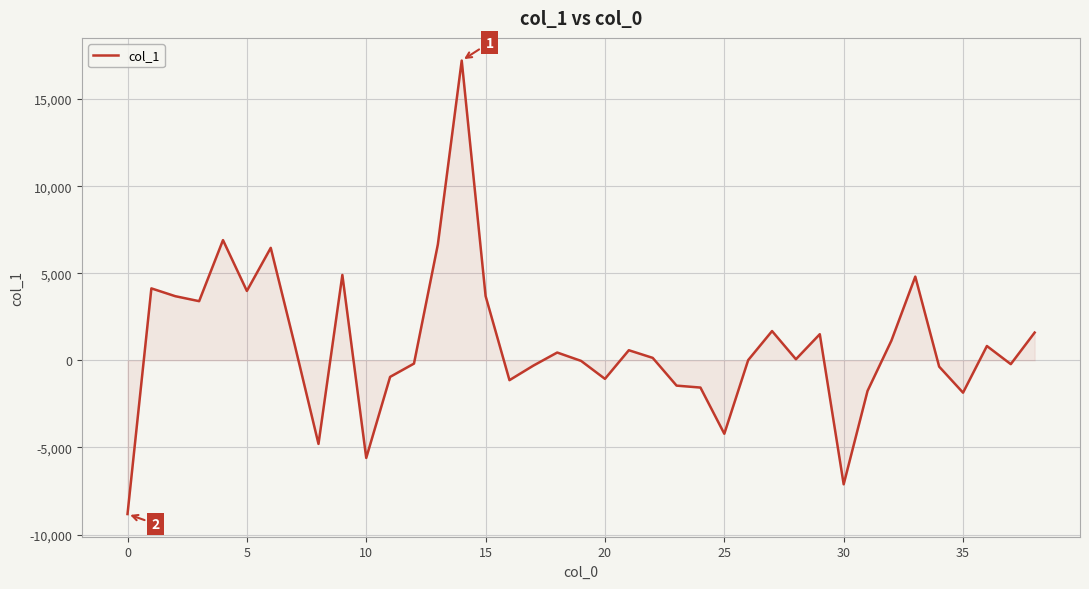

What is the smallest value displayed?

-8822.4